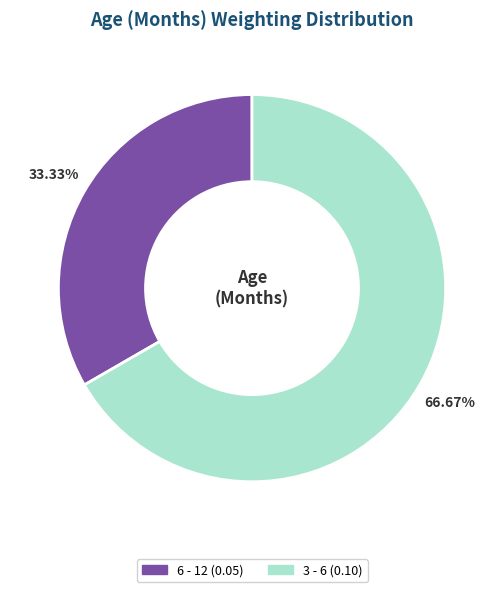

Does any single category account for the majority?

Yes